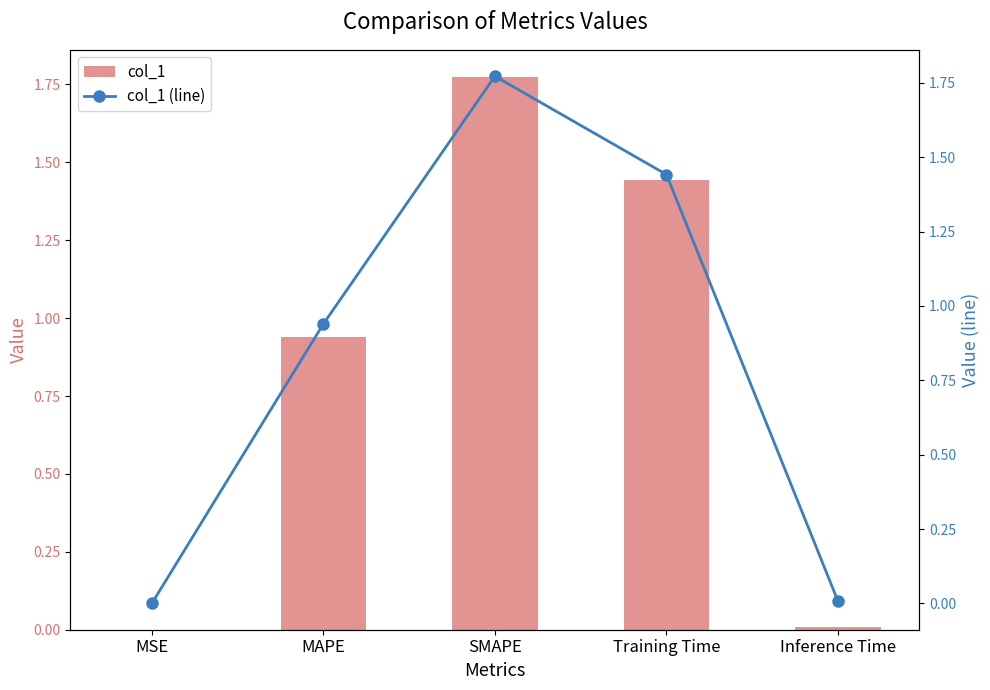

Reading left to right, extract all data points from this chart.

col_1: MSE=0.0	MAPE=0.9	SMAPE=1.8	Training Time=1.4	Inference Time=0.0
col_1 (line): MSE=0.0	MAPE=0.9	SMAPE=1.8	Training Time=1.4	Inference Time=0.0